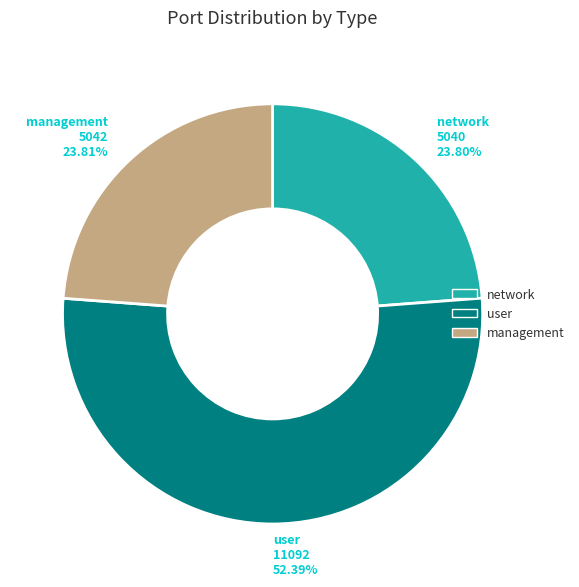

To the nearest percent, what portion does user represent?

52%